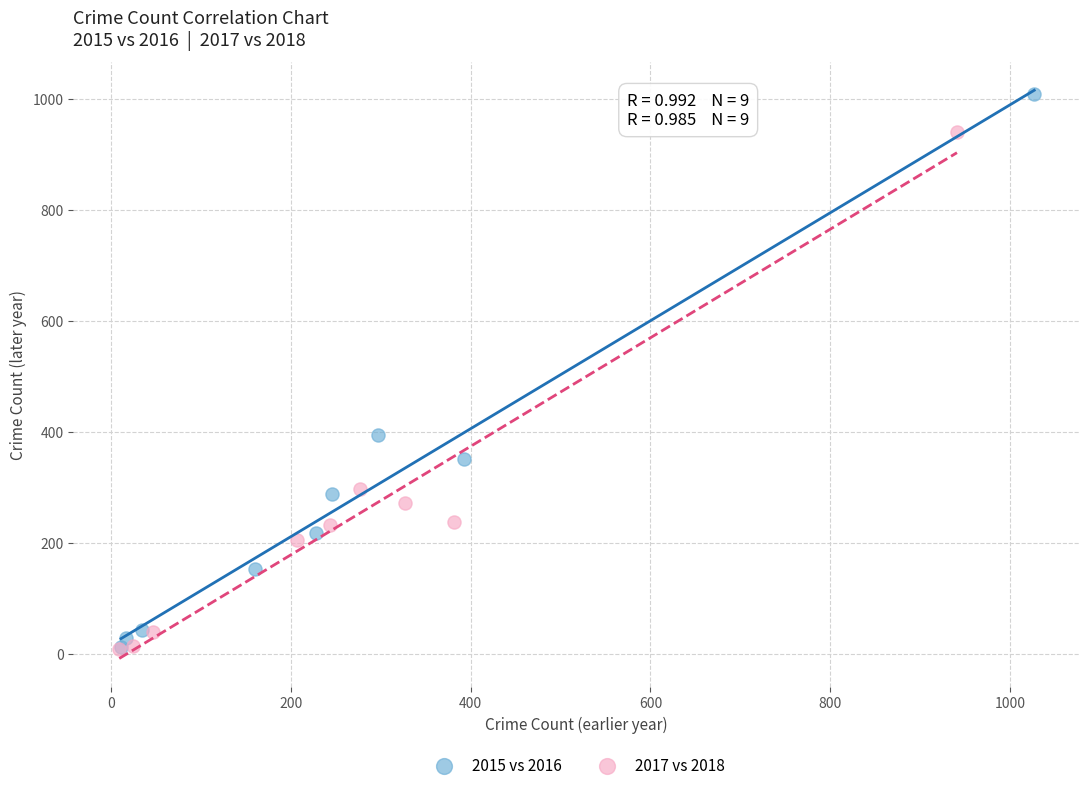

Which series has the largest Y range (max minus min)?

2015 vs 2016